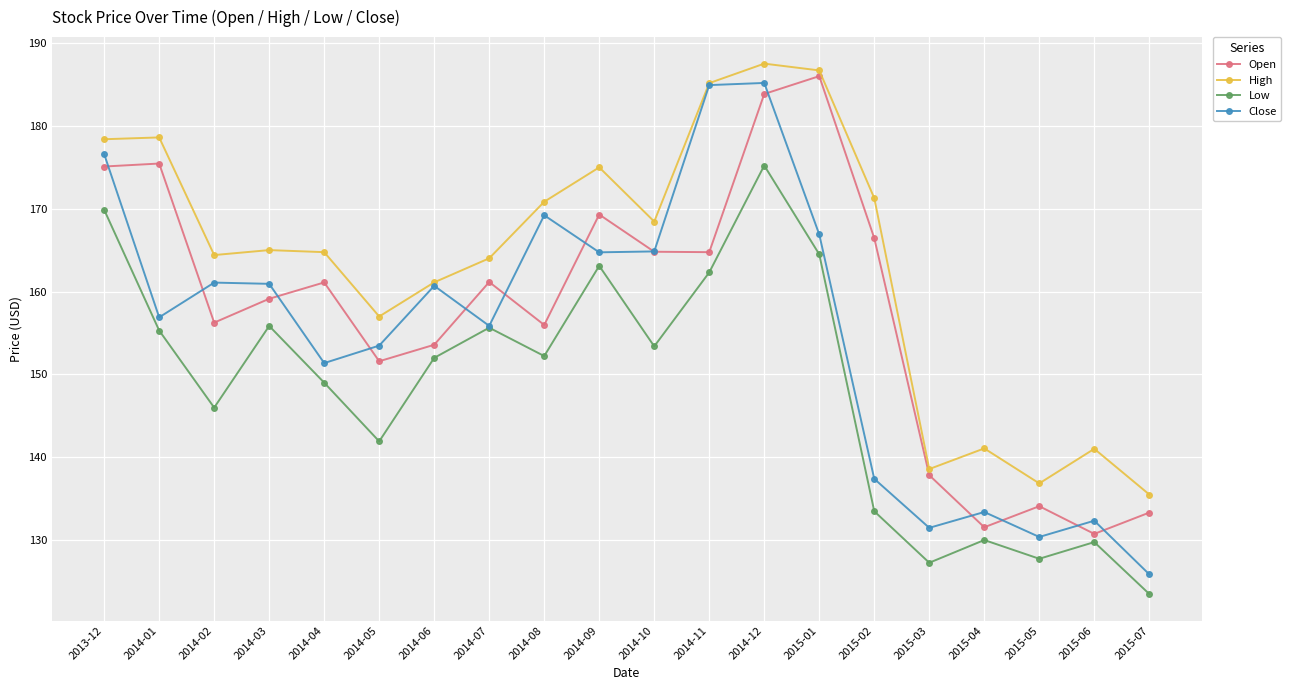

The Close series shows 167.8 at 2015-07. True or false?

False